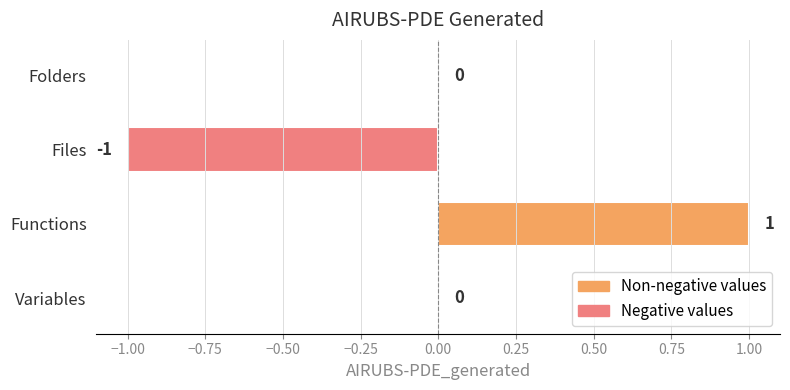

Which category has the highest value across all series?

Functions